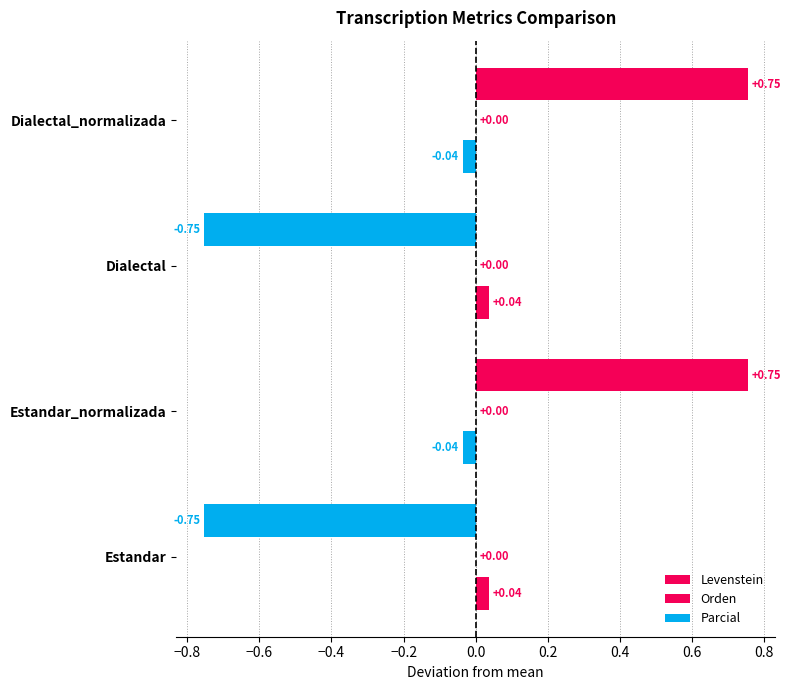

How many values in the Levenstein series exceed 0?

2